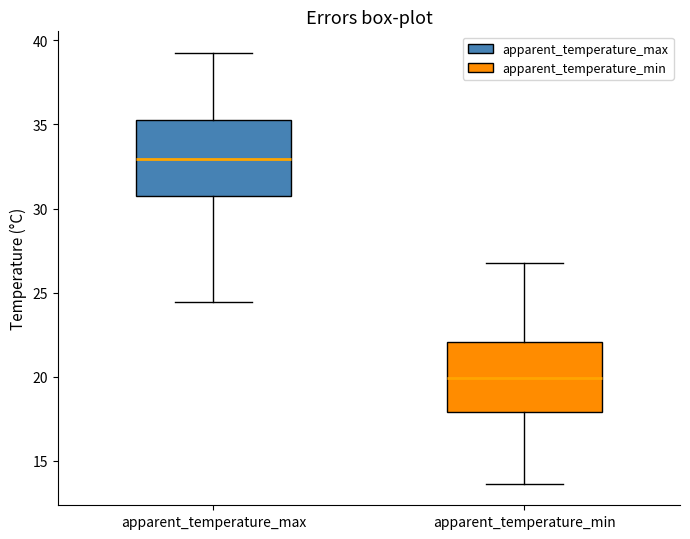

Reading left to right, transcribe this box plot: for each box, give where its median line is, the range the box spans, and where its two whiskers end, as read against the y-axis. The values are not printed on the chart, so give them approximately, as read against the axis.

apparent_temperature_max: median 33.0, box 31.0 to 35.5, whiskers 24.5 to 39.5
apparent_temperature_min: median 20.0, box 18.0 to 22.0, whiskers 13.5 to 27.0